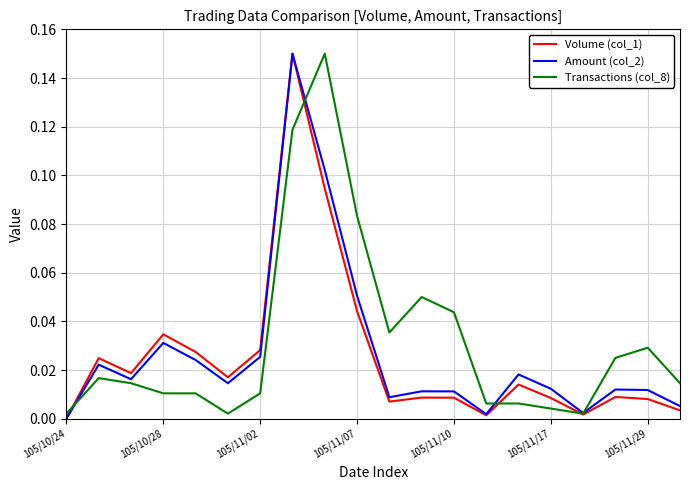

What are all the series names shown in the legend?

Volume (col_1), Amount (col_2), Transactions (col_8)